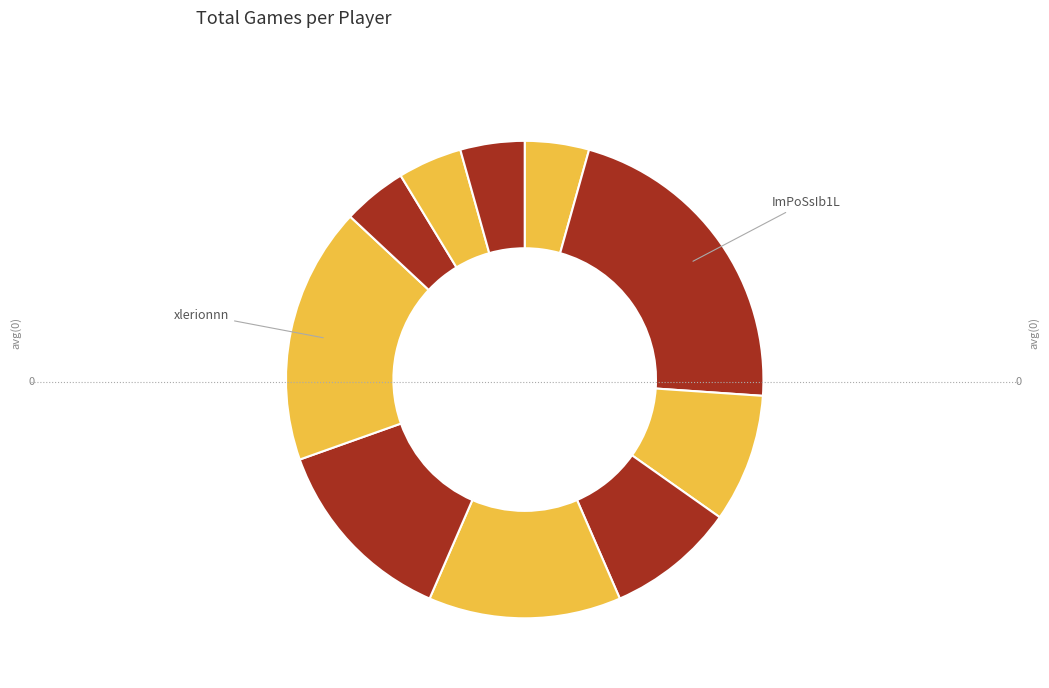

How many segments does this pie chart have?

10